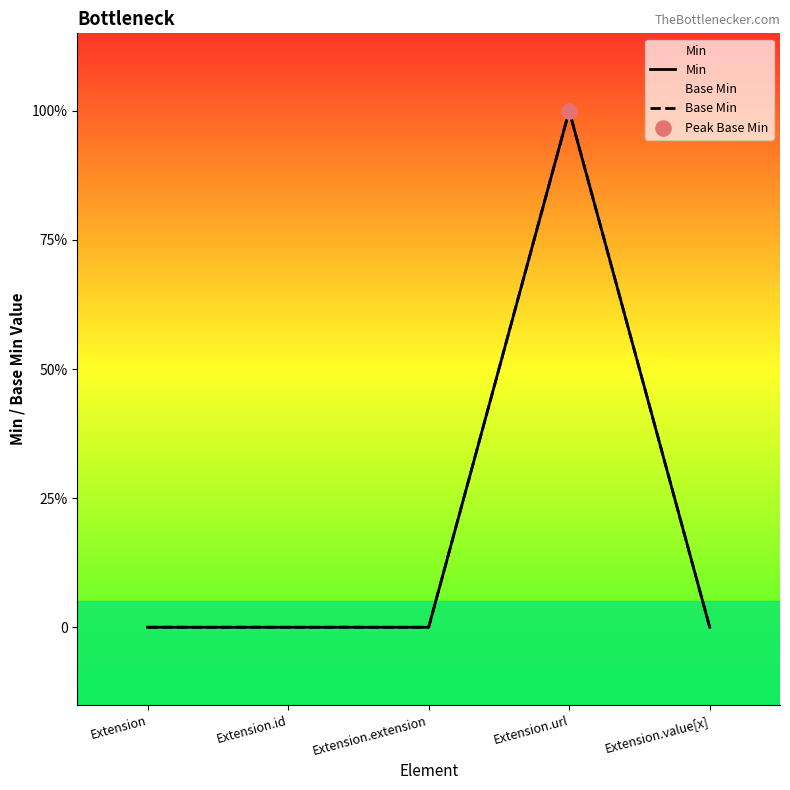

Which series has the largest total across all categories?

Min